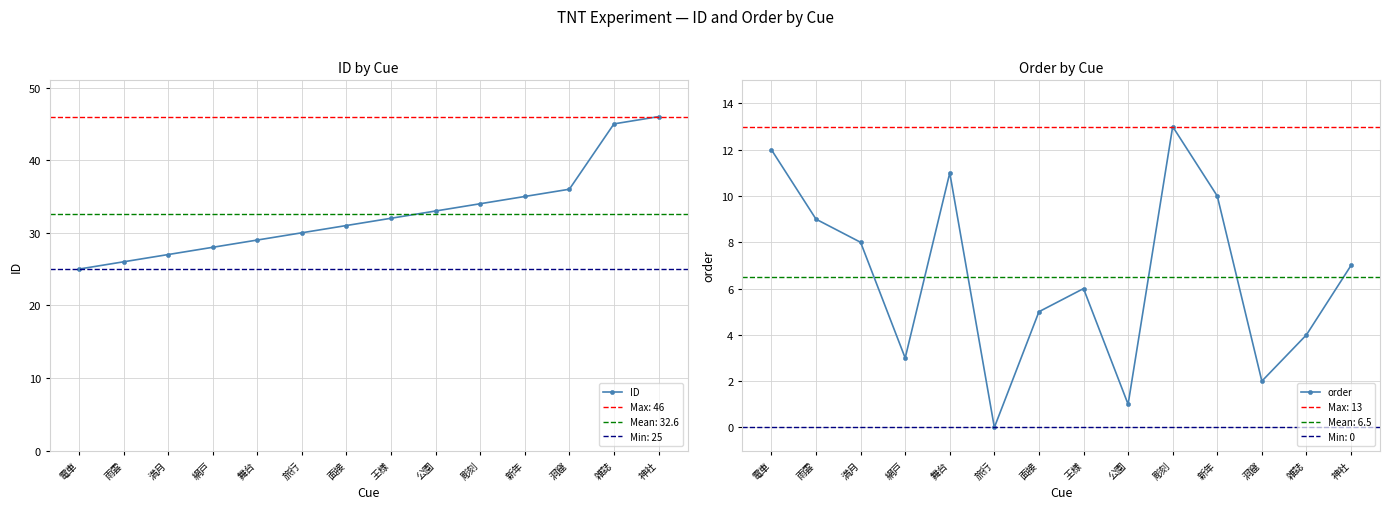

Which category has the highest value in the order series?

彫刻